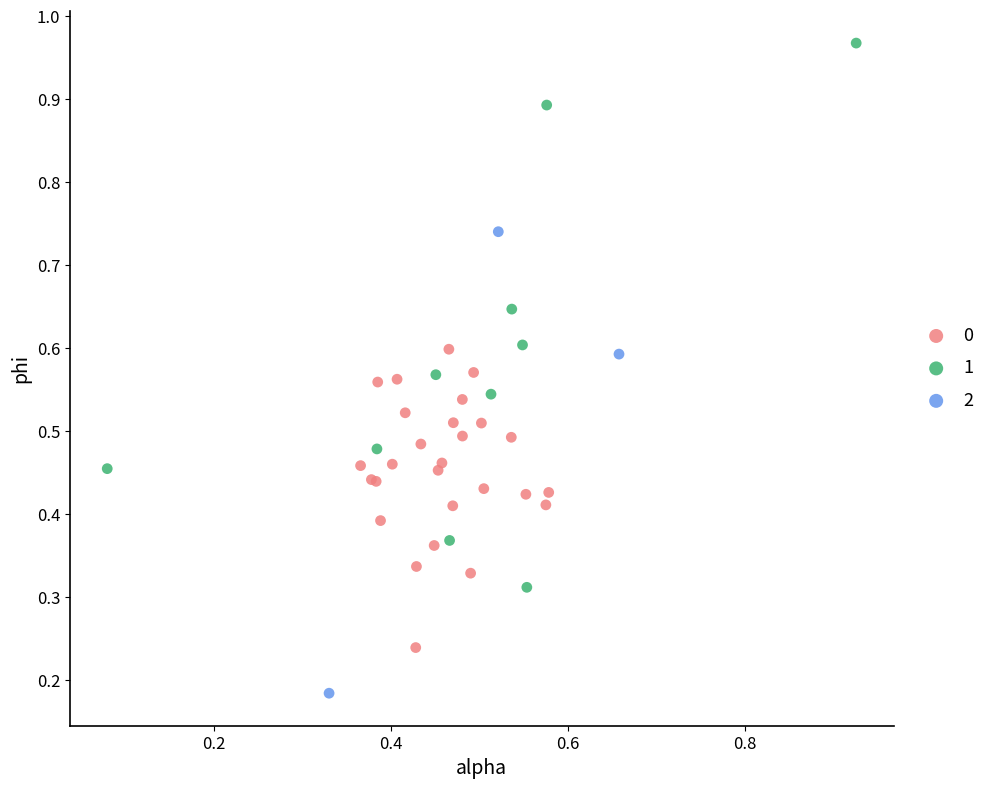

What are all the series names shown in the legend?

0, 1, 2